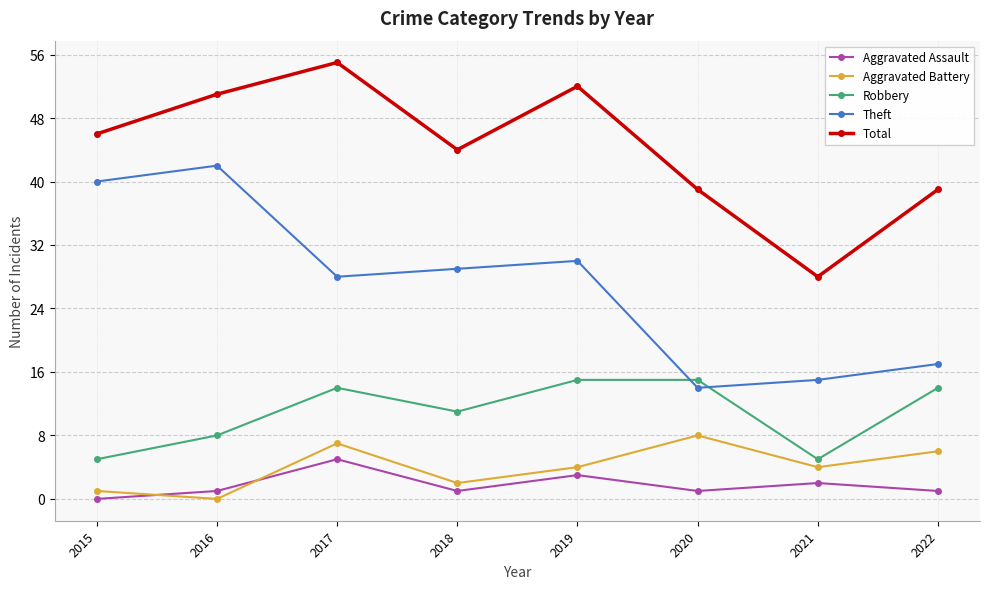

Reading left to right, transcribe all the data shown in this chart.

Aggravated Assault: 2015=0	2016=1	2017=5	2018=1	2019=3	2020=1	2021=2	2022=1
Aggravated Battery: 2015=1	2016=0	2017=7	2018=2	2019=4	2020=8	2021=4	2022=6
Robbery: 2015=5	2016=8	2017=14	2018=11	2019=15	2020=15	2021=5	2022=14
Theft: 2015=40	2016=42	2017=28	2018=29	2019=30	2020=14	2021=15	2022=17
Total: 2015=46	2016=51	2017=55	2018=44	2019=52	2020=39	2021=28	2022=39